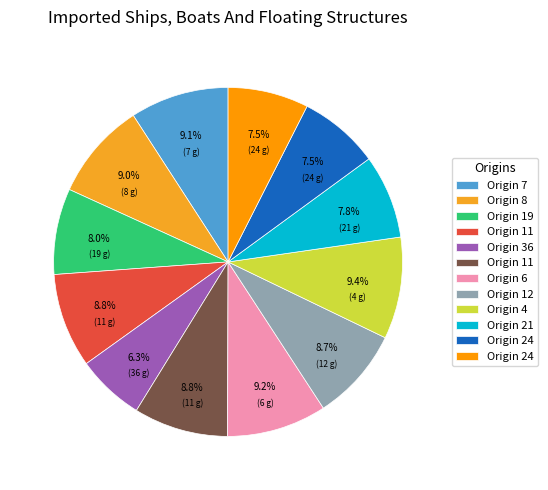

Which slice is the largest?

4